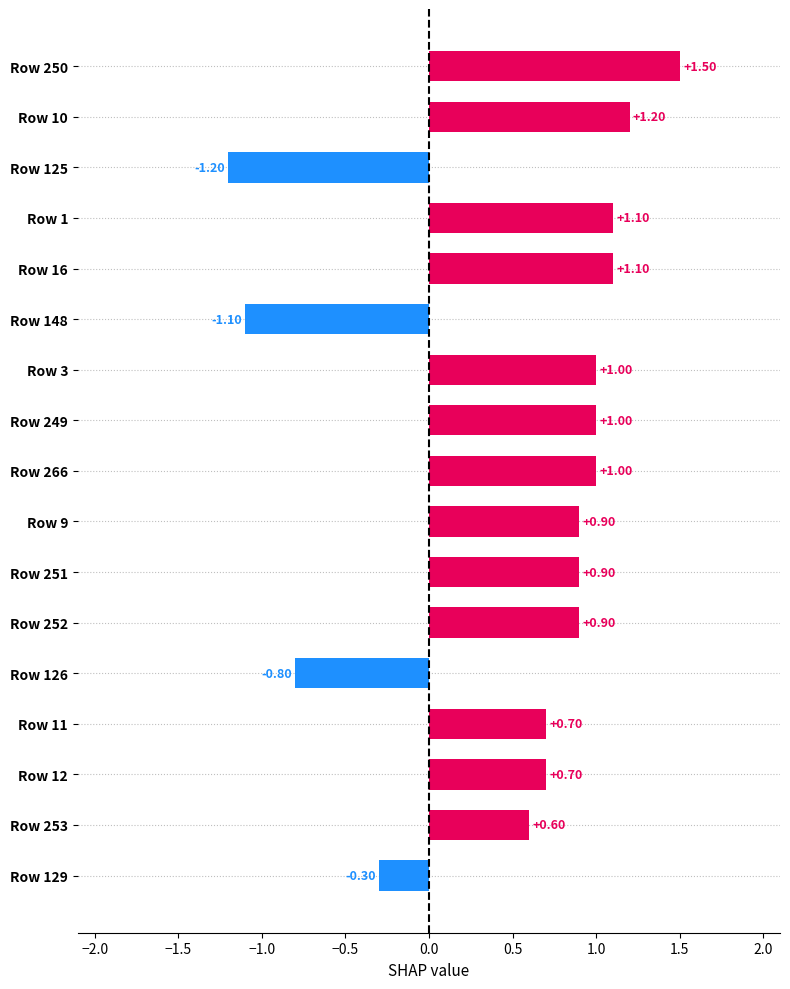

What is the change in value from Row 9 to Row 125?

-2.1